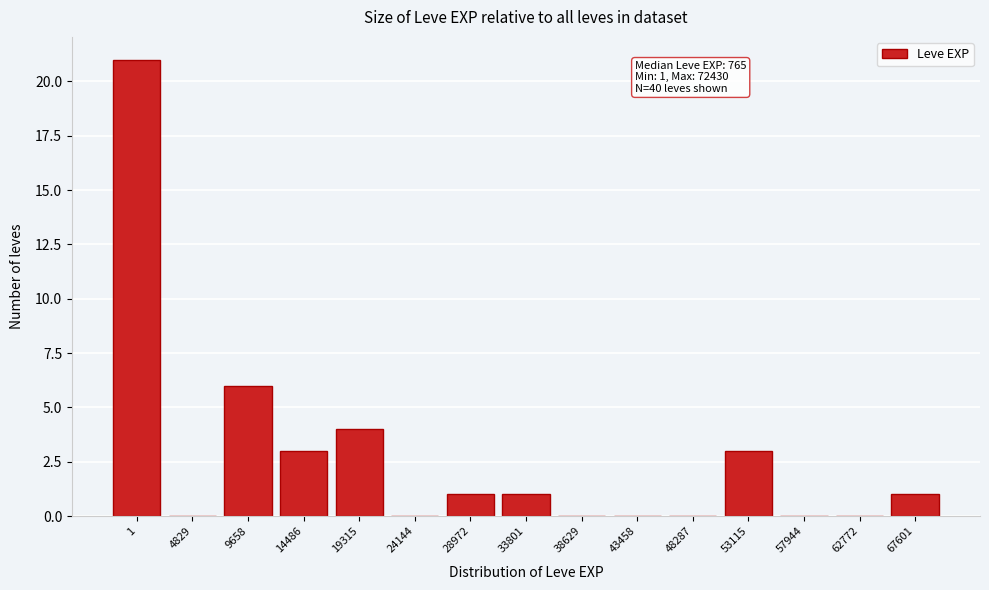

Reading left to right, transcribe all the data shown in this chart.

1=21	4829=0	9658=6	14486=3	19315=4	24144=0	28972=1	33801=1	38629=0	43458=0	48287=0	53115=3	57944=0	62772=0	67601=1